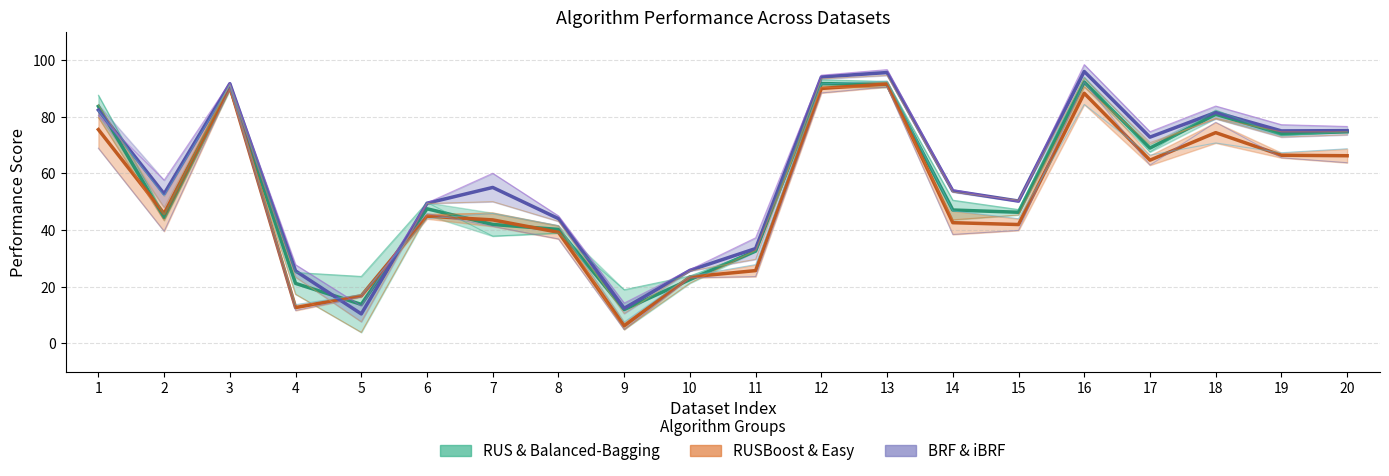

What is the lowest value of the Easy series?

7.5